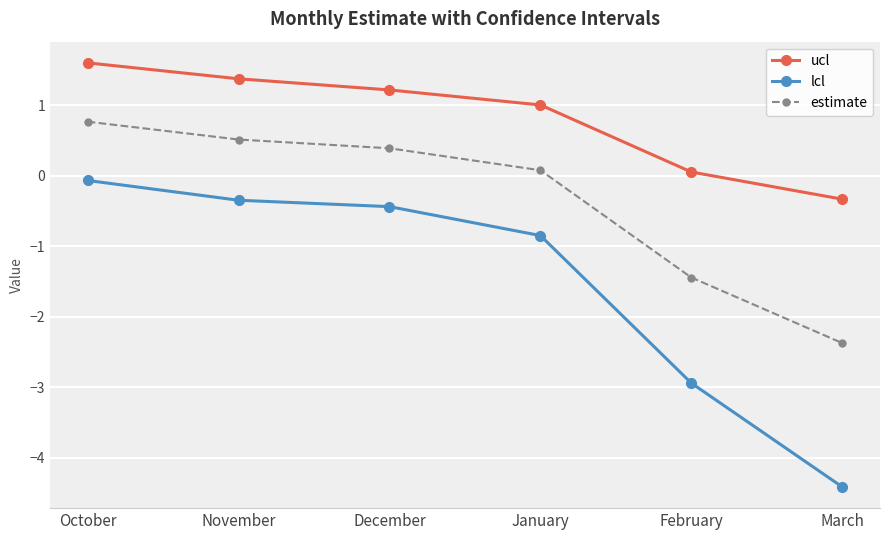

The value of estimate at February is -1.4. True or false?

True